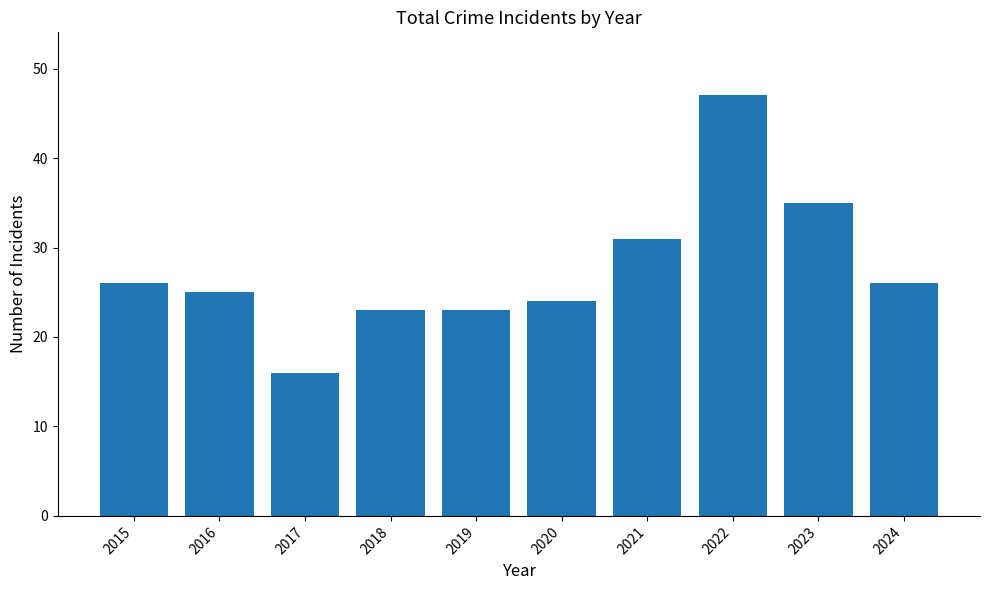

What is the sum of all values?

276